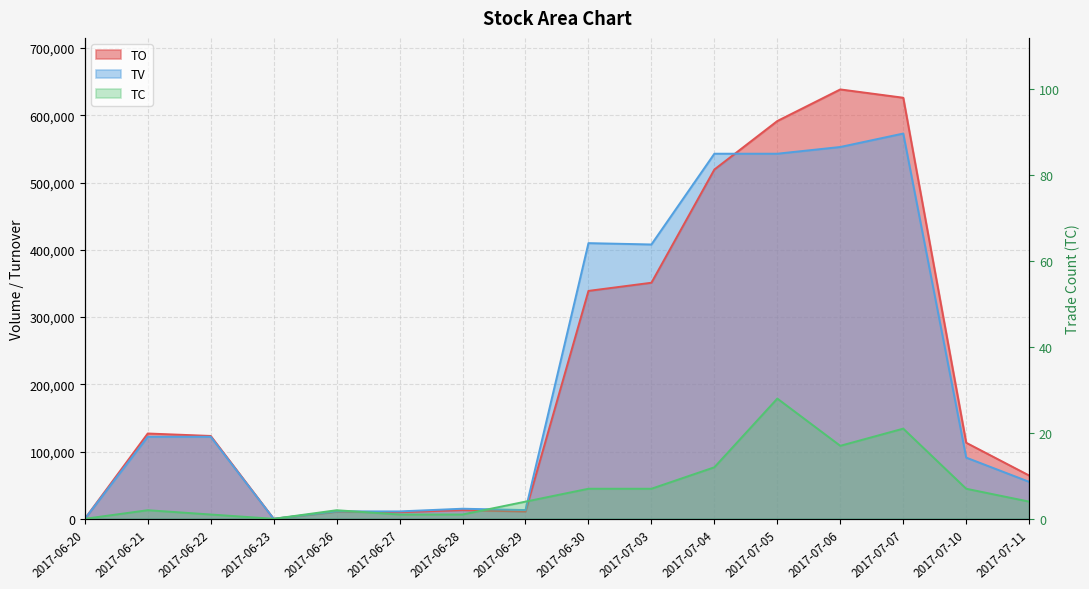

Is the value of TO at 2017-07-05 greater than the value of TV at 2017-06-23?

Yes